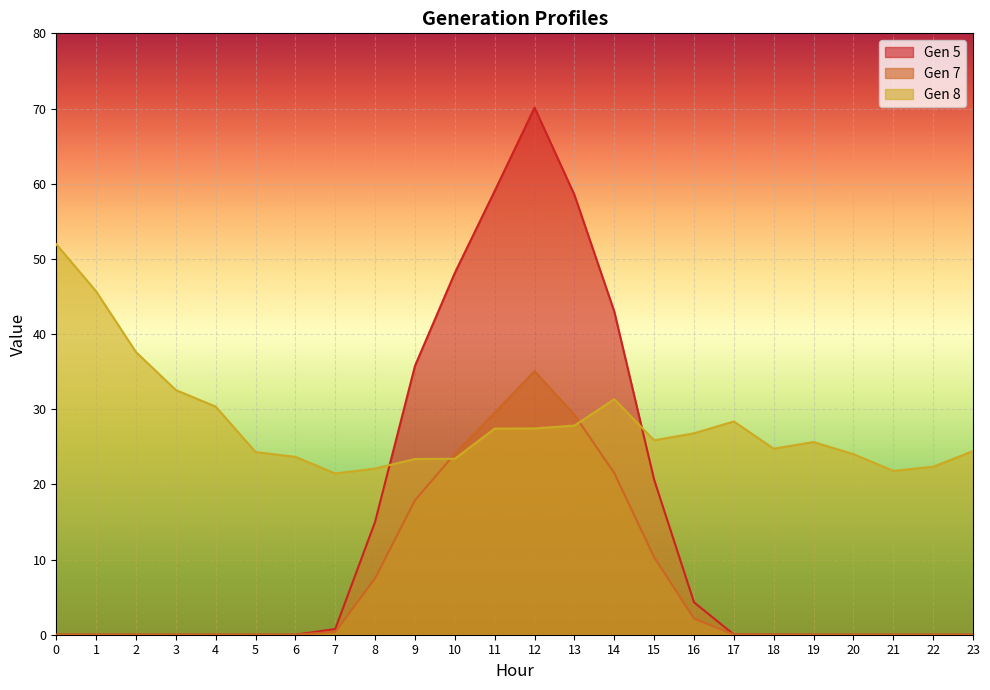

At 16, list the series in order from smallest to largest.

Gen 7, Gen 5, Gen 8